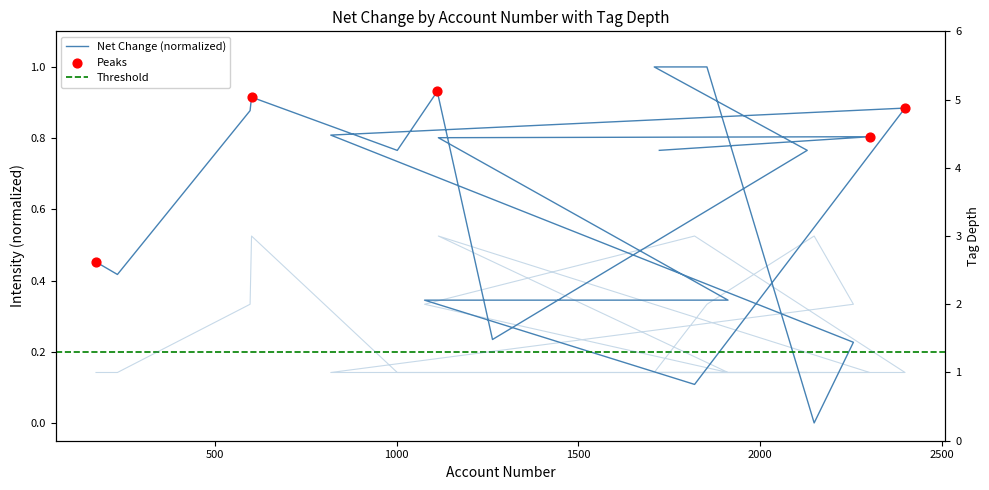

Is the value of net_change at 232 greater than the value of tag_depth at 1077?

No